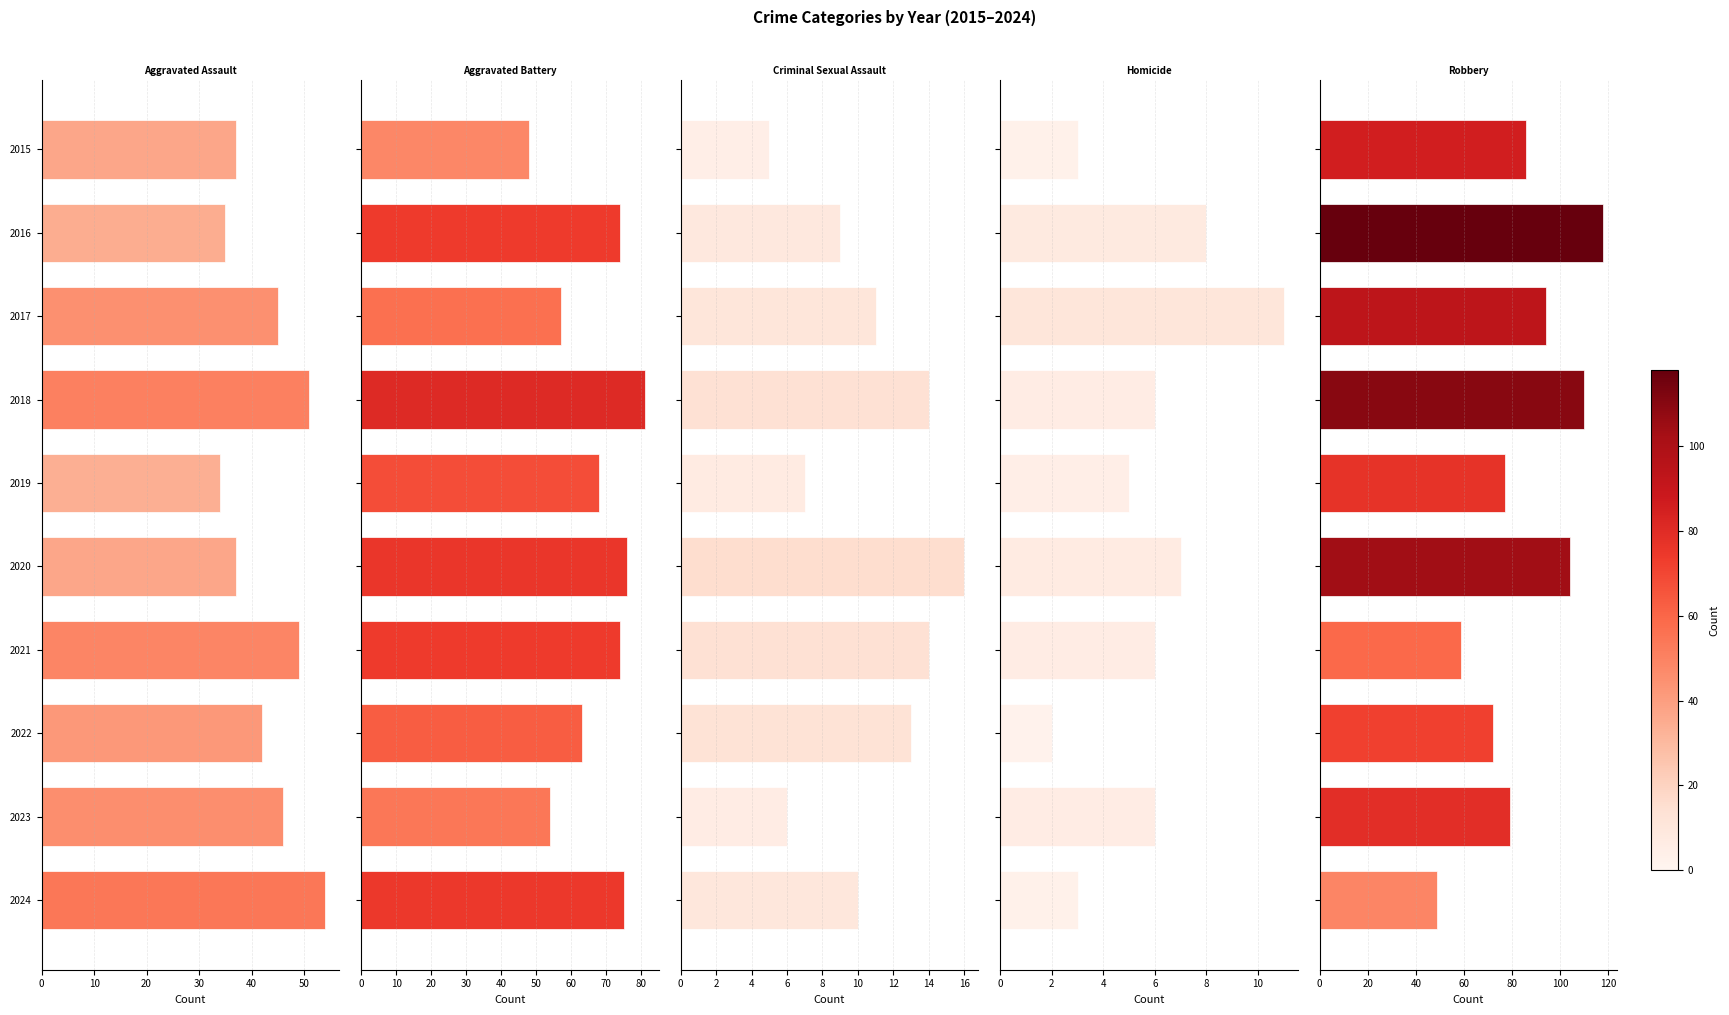

What position from the left is 10?

2